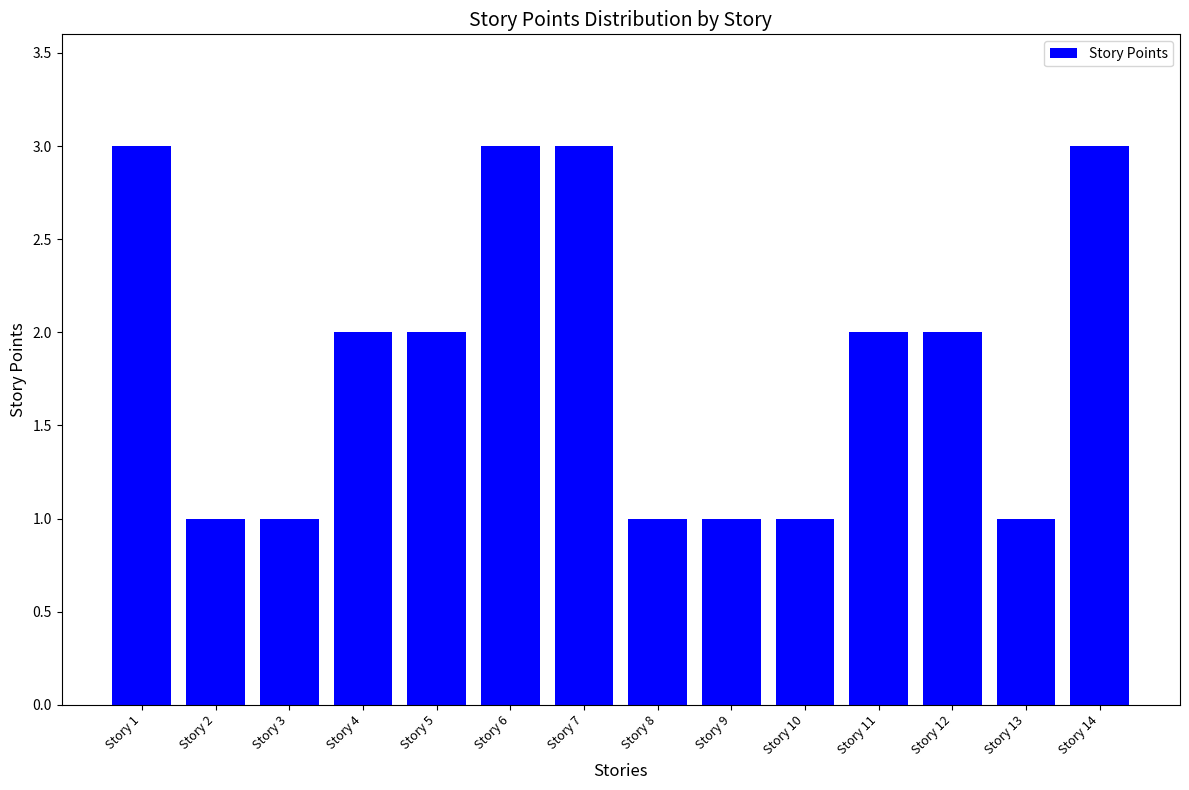

Approximately how many times larger is the value at Story 4 compared to Story 12?

1.0